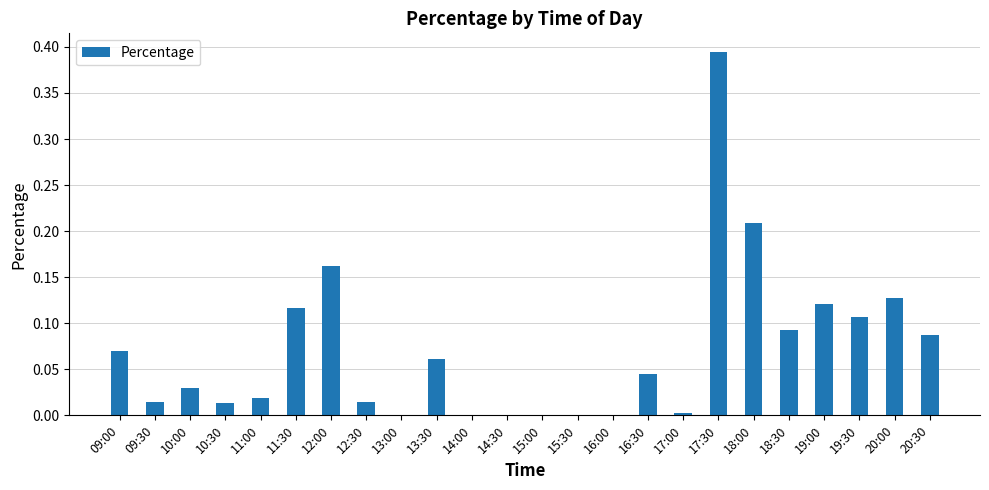

Is it true that the value at 11:00 is 0.0?

True